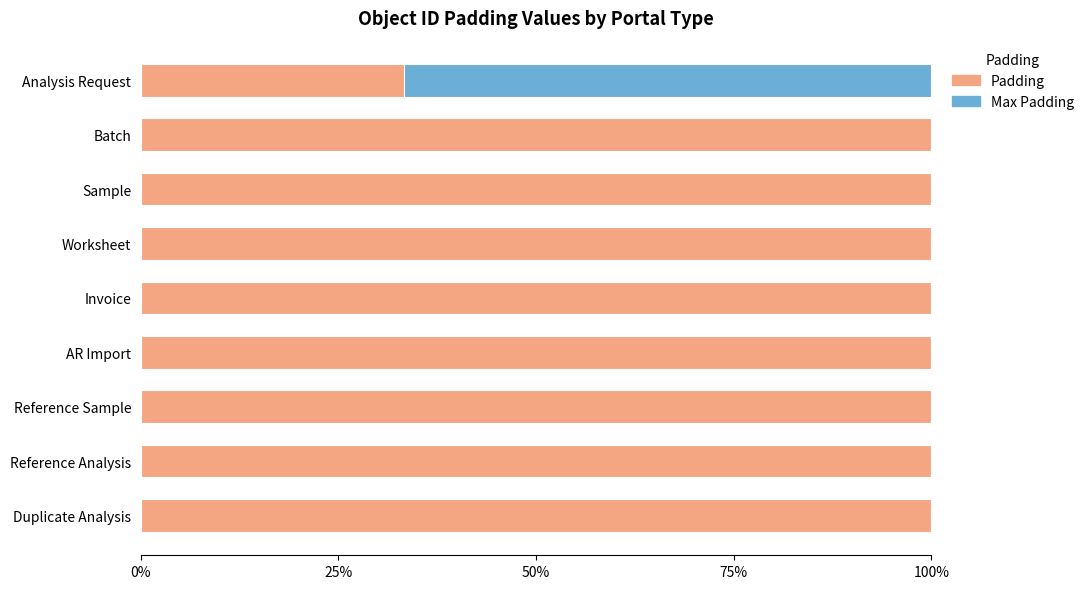

What are all the series names shown in the legend?

Padding, Max Padding